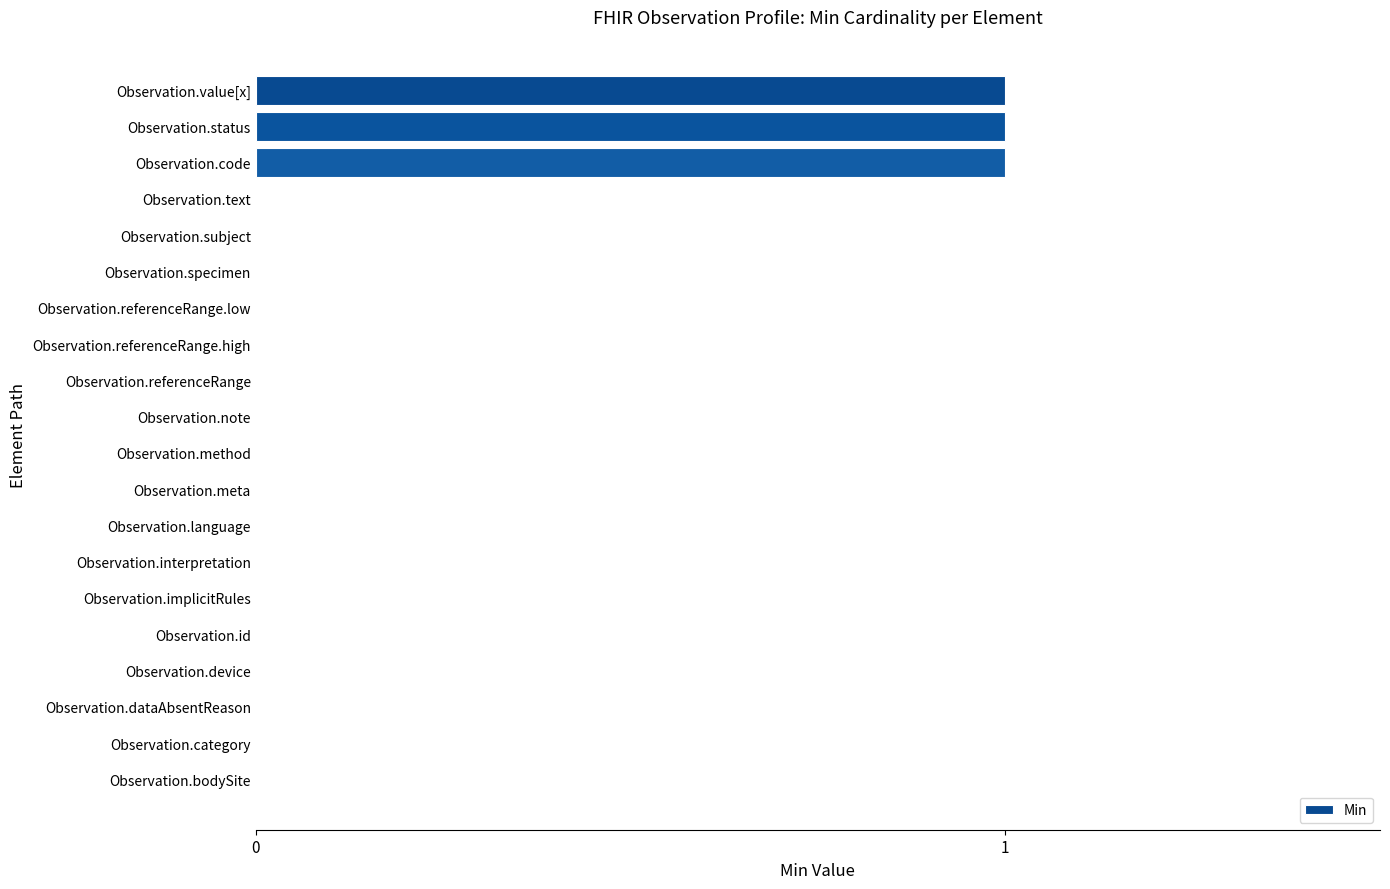

What is the greatest value displayed?

1